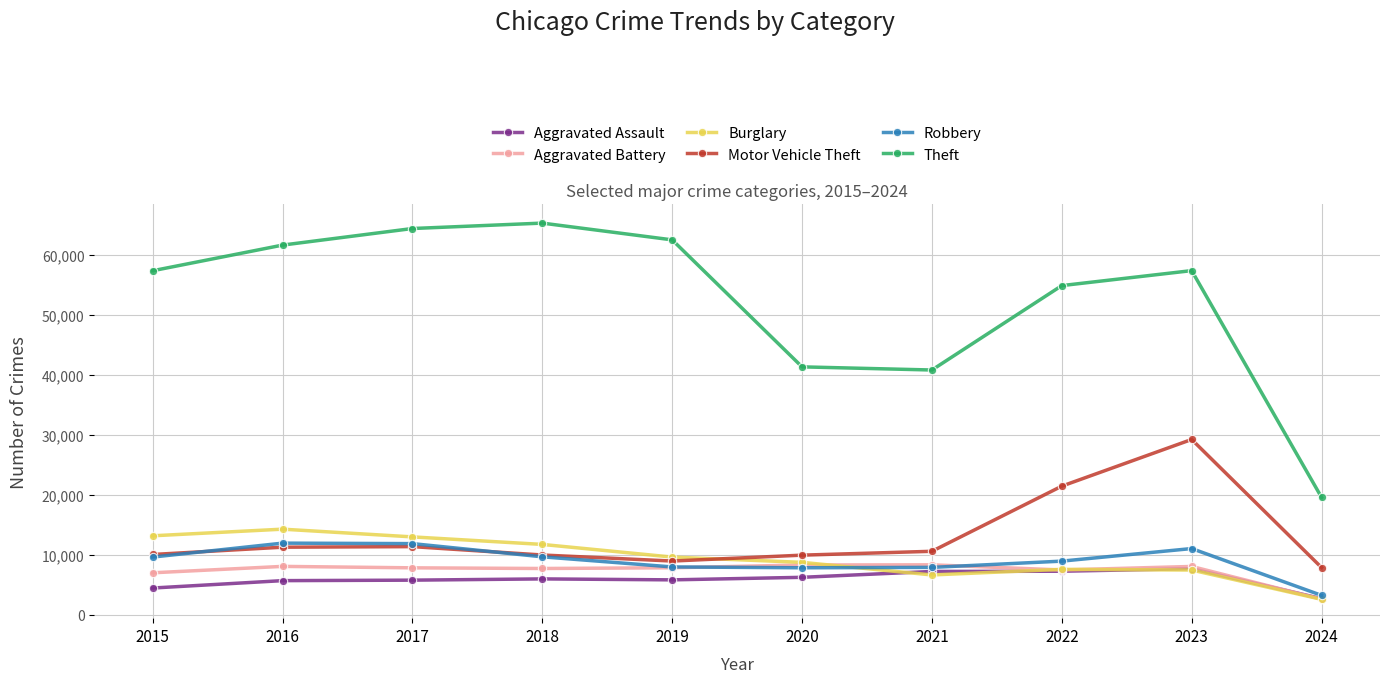

In Robbery, how many points are lower than both neighbors (excluding endpoints)?

1